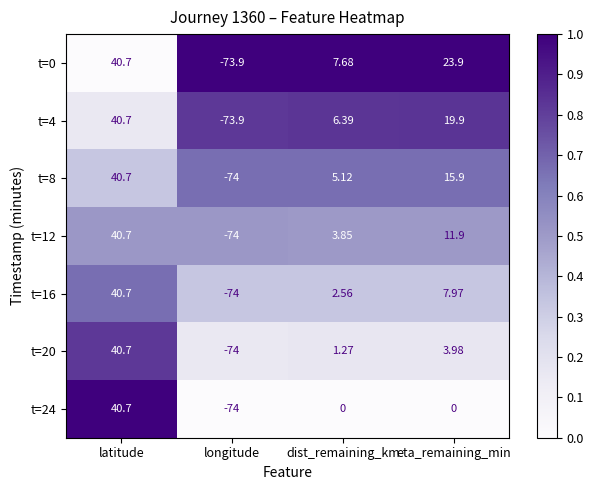

At which label does t=8 reach its minimum?

longitude